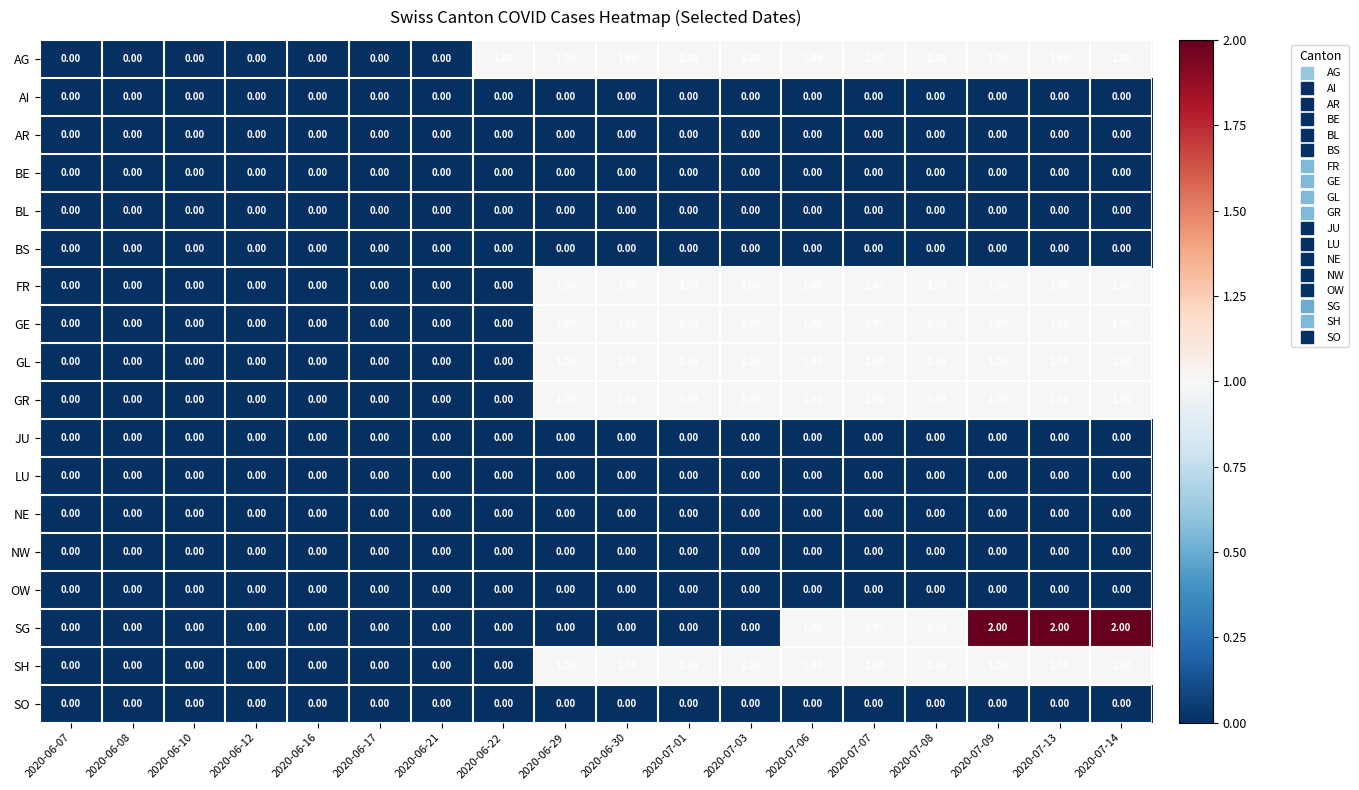

What is the total value across all series at 2020-07-14?

8